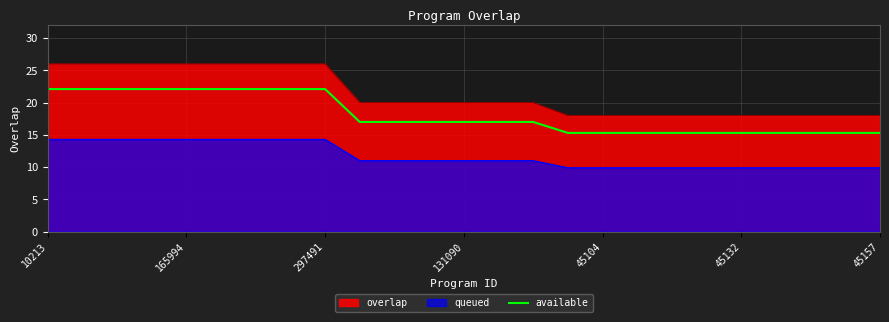

Which has a higher value, 23 or 10213?

10213